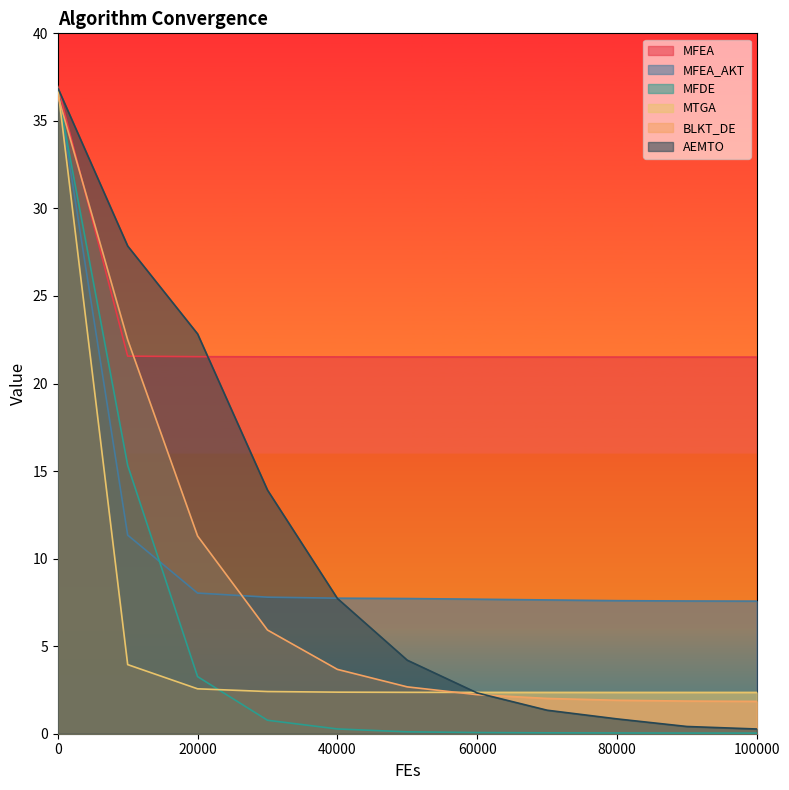

Is the value of MFEA_AKT at 40000 greater than the value of MTGA at 20000?

Yes